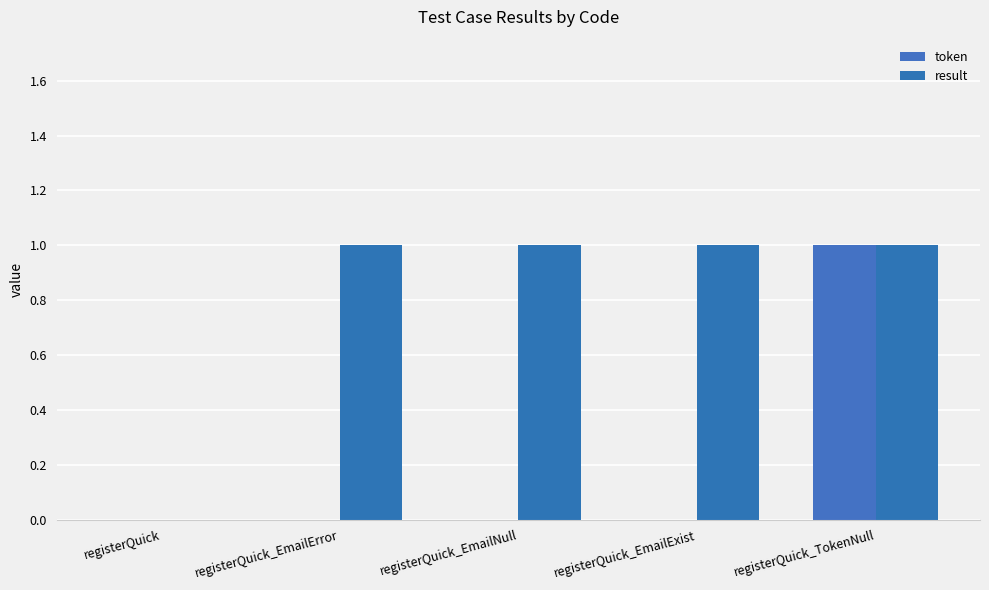

Rank the series by their average value, from highest to lowest.

result, token